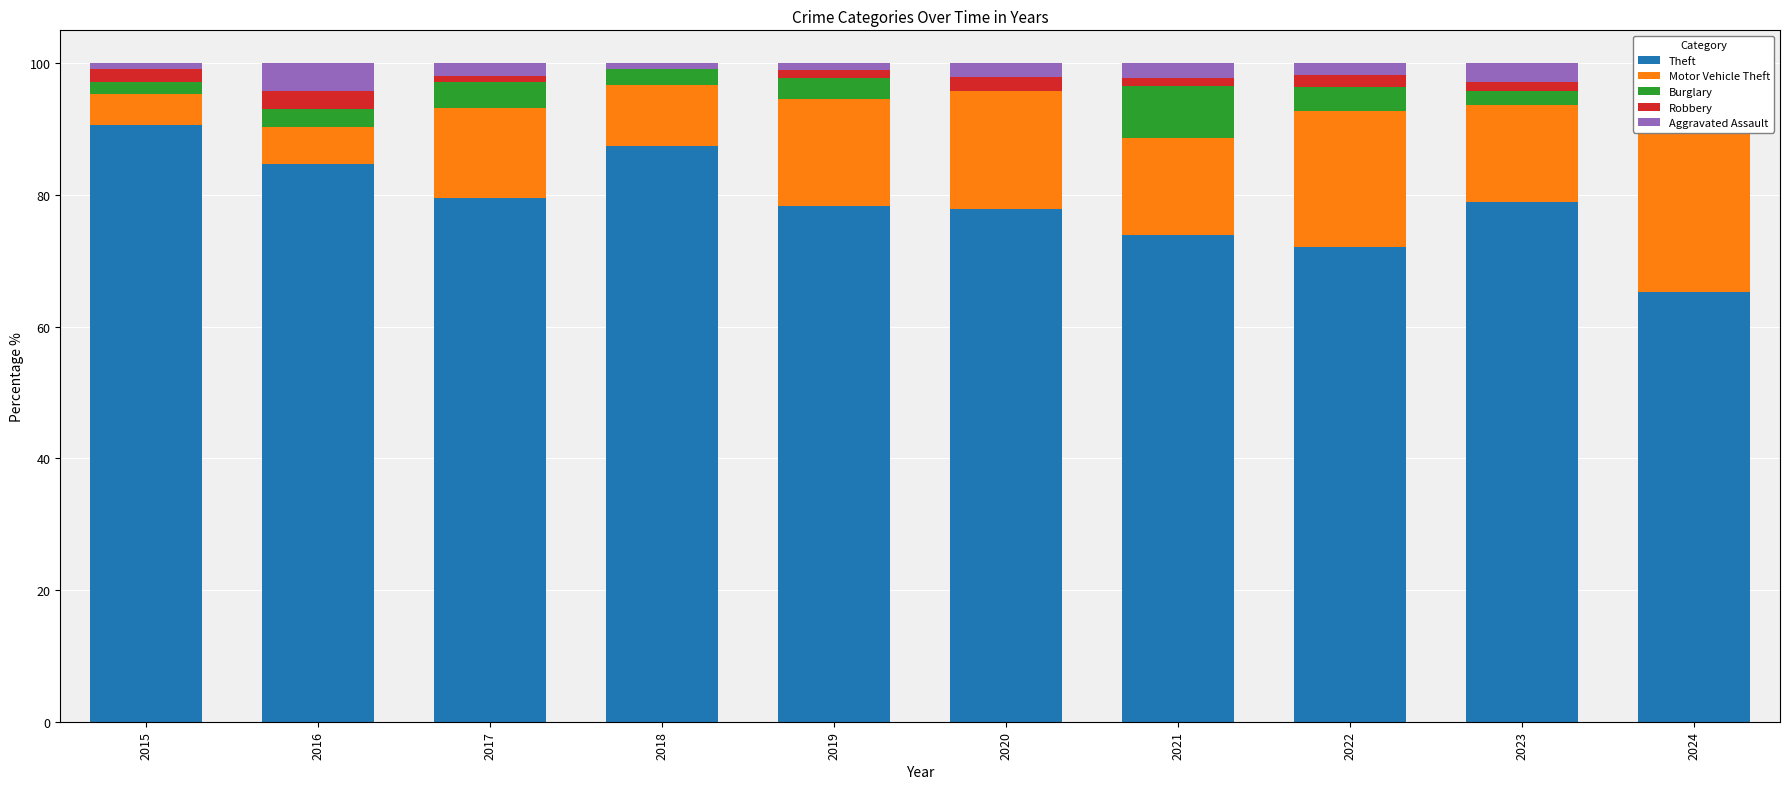

At how many categories does at least one series exceed 37?

10